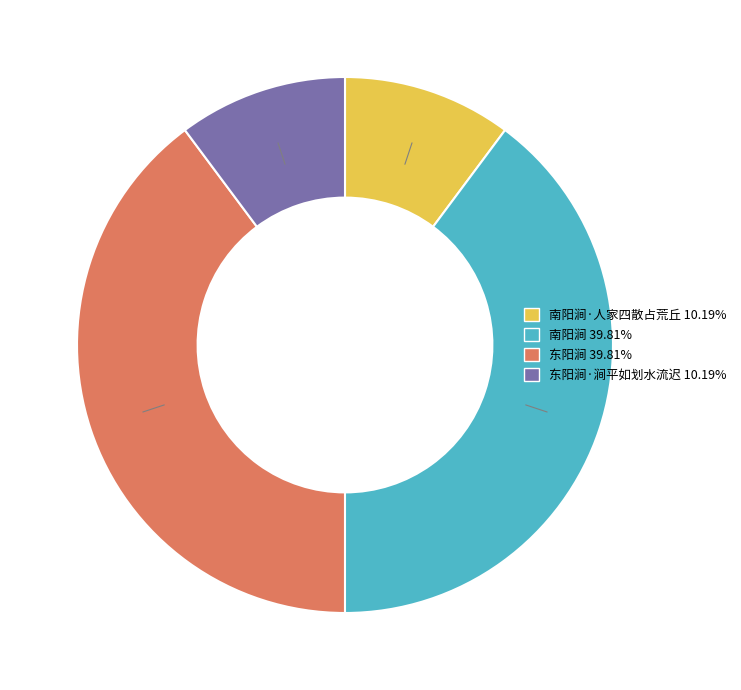

Is there any slice that represents more than half of the pie?

No